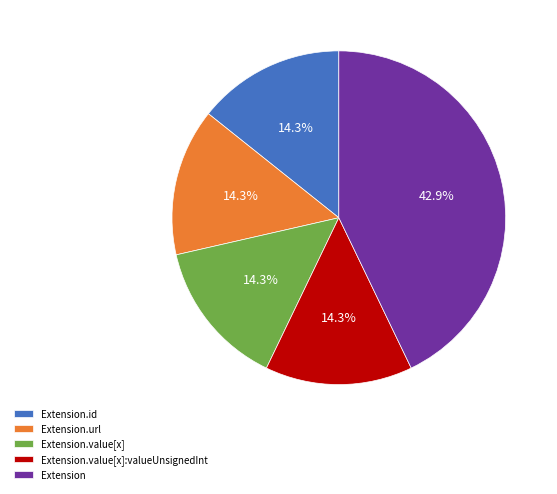

The Extension.value[x] slice represents 1% of the pie. True or false?

False